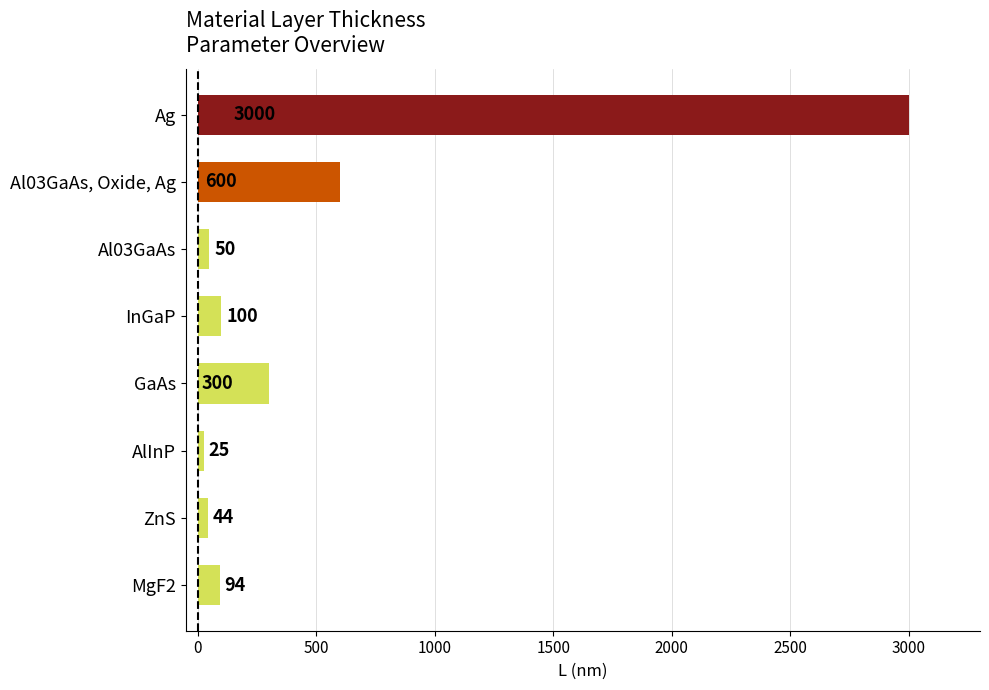

Are the bars grouped side by side (vs. stacked)?

No